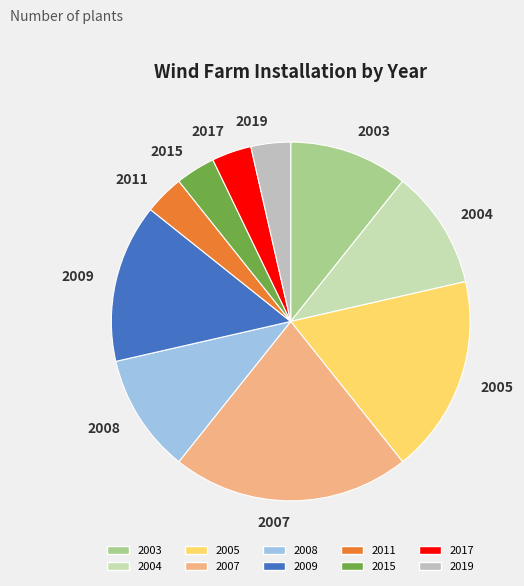

Is the sum of 2004 and 2011 greater than half?

No